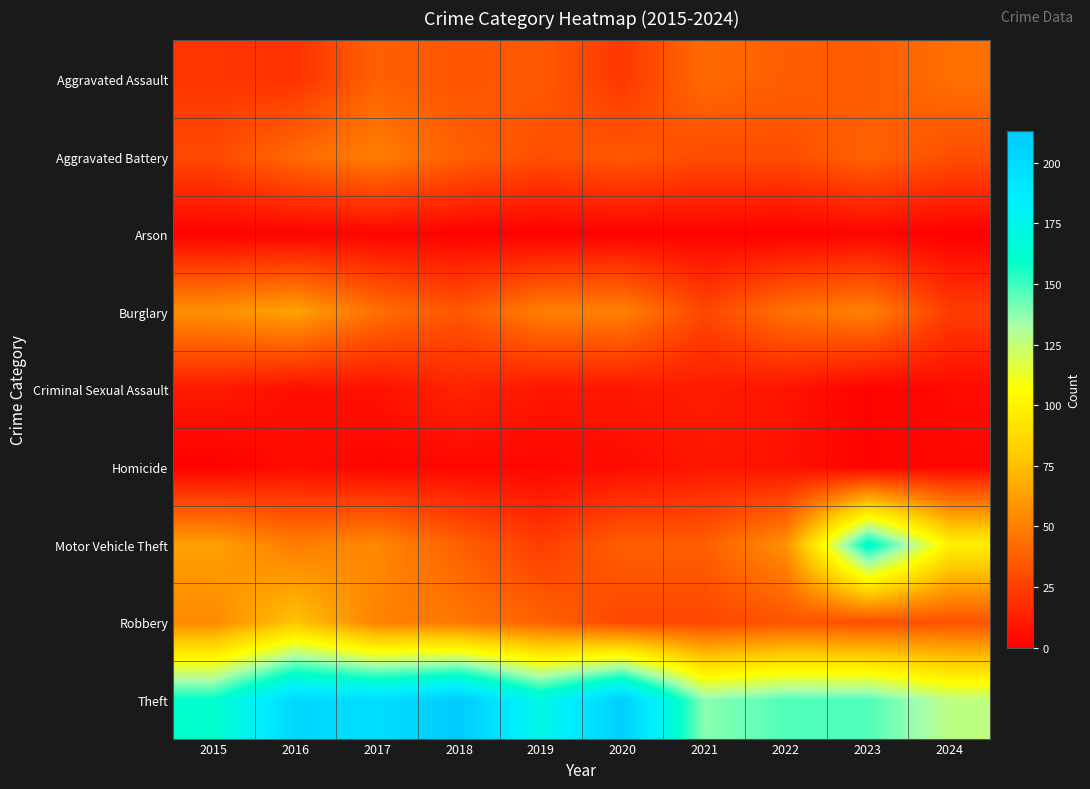

Rank the series at 2020 from lowest to highest value.

Arson, Homicide, Criminal Sexual Assault, Aggravated Assault, Robbery, Aggravated Battery, Motor Vehicle Theft, Burglary, Theft